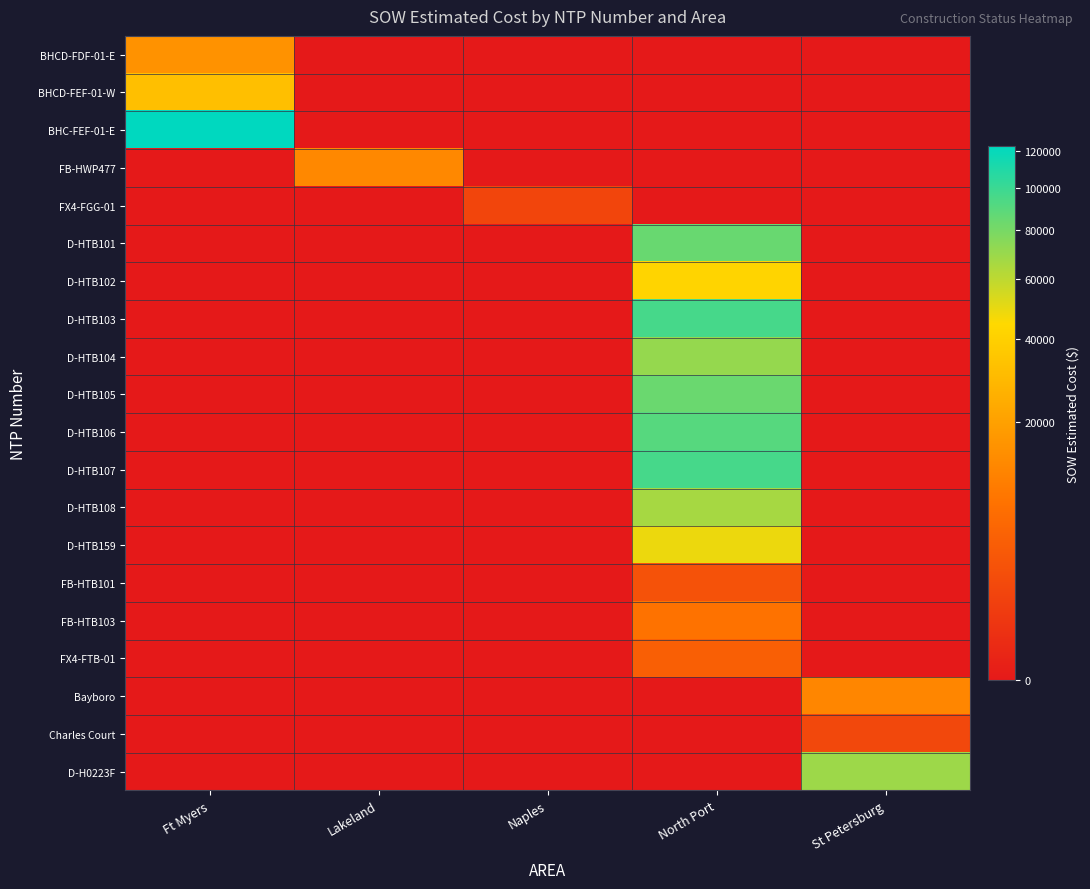

Reading right to left, list all the values displayed in this chart.

BHCD-FDF-01-E: St Petersburg=0.0	North Port=0.0	Naples=0.0	Lakeland=0.0	Ft Myers=15436.9
BHCD-FEF-01-W: St Petersburg=0.0	North Port=0.0	Naples=0.0	Lakeland=0.0	Ft Myers=31717.7
BHC-FEF-01-E: St Petersburg=0.0	North Port=0.0	Naples=0.0	Lakeland=0.0	Ft Myers=122715.9
FB-HWP477: St Petersburg=0.0	North Port=0.0	Naples=0.0	Lakeland=12886.4	Ft Myers=0.0
FX4-FGG-01: St Petersburg=0.0	North Port=0.0	Naples=1343.9	Lakeland=0.0	Ft Myers=0.0
D-HTB101: St Petersburg=0.0	North Port=84564.5	Naples=0.0	Lakeland=0.0	Ft Myers=0.0
D-HTB102: St Petersburg=0.0	North Port=42408.0	Naples=0.0	Lakeland=0.0	Ft Myers=0.0
D-HTB103: St Petersburg=0.0	North Port=96198.5	Naples=0.0	Lakeland=0.0	Ft Myers=0.0
D-HTB104: St Petersburg=0.0	North Port=71001.0	Naples=0.0	Lakeland=0.0	Ft Myers=0.0
D-HTB105: St Petersburg=0.0	North Port=84103.0	Naples=0.0	Lakeland=0.0	Ft Myers=0.0
D-HTB106: St Petersburg=0.0	North Port=90832.0	Naples=0.0	Lakeland=0.0	Ft Myers=0.0
D-HTB107: St Petersburg=0.0	North Port=96242.0	Naples=0.0	Lakeland=0.0	Ft Myers=0.0
D-HTB108: St Petersburg=0.0	North Port=66271.5	Naples=0.0	Lakeland=0.0	Ft Myers=0.0
D-HTB159: St Petersburg=0.0	North Port=48577.0	Naples=0.0	Lakeland=0.0	Ft Myers=0.0
FB-HTB101: St Petersburg=0.0	North Port=2530.0	Naples=0.0	Lakeland=0.0	Ft Myers=0.0
FB-HTB103: St Petersburg=0.0	North Port=7803.1	Naples=0.0	Lakeland=0.0	Ft Myers=0.0
FX4-FTB-01: St Petersburg=0.0	North Port=4254.7	Naples=0.0	Lakeland=0.0	Ft Myers=0.0
Bayboro: St Petersburg=12213.7	North Port=0.0	Naples=0.0	Lakeland=0.0	Ft Myers=0.0
Charles Court: St Petersburg=1618.8	North Port=0.0	Naples=0.0	Lakeland=0.0	Ft Myers=0.0
D-H0223F: St Petersburg=69076.0	North Port=0.0	Naples=0.0	Lakeland=0.0	Ft Myers=0.0